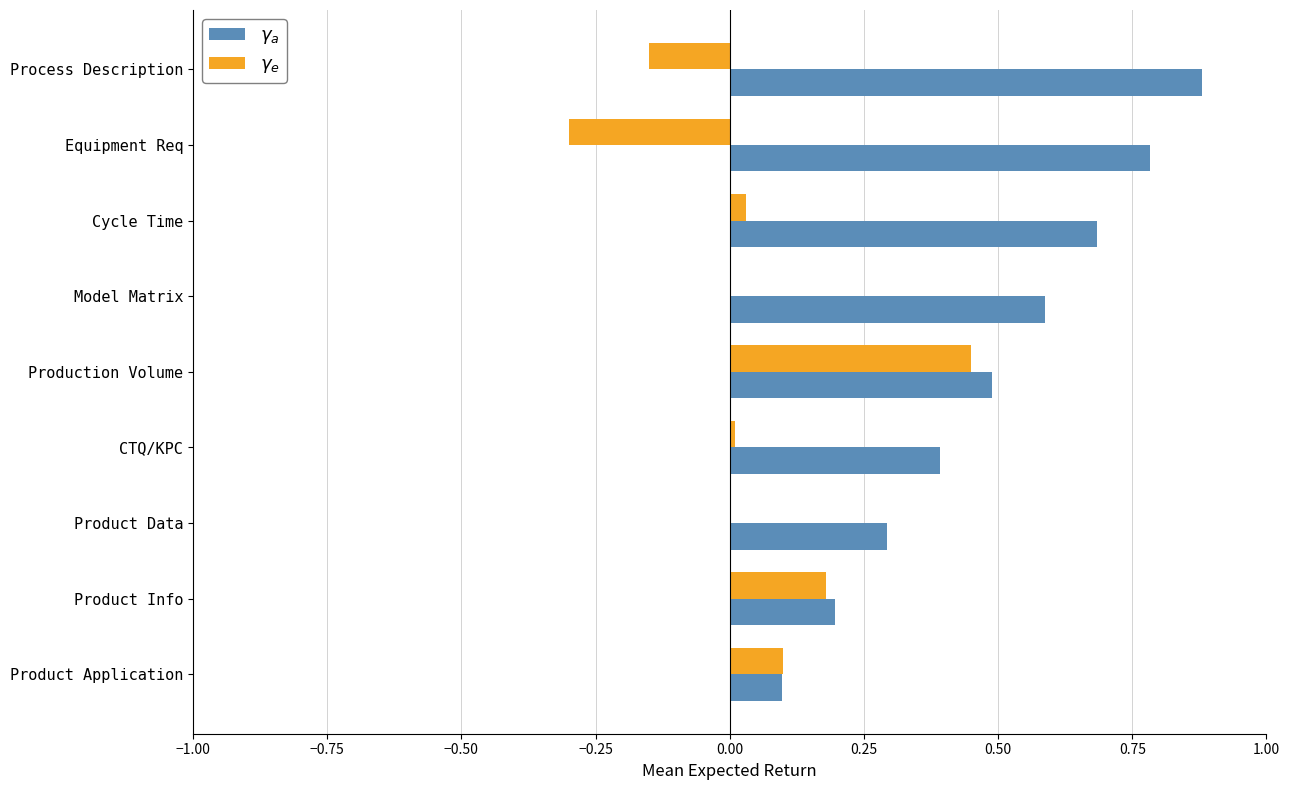

What is the sum of all $\gamma_e$ values?

0.3